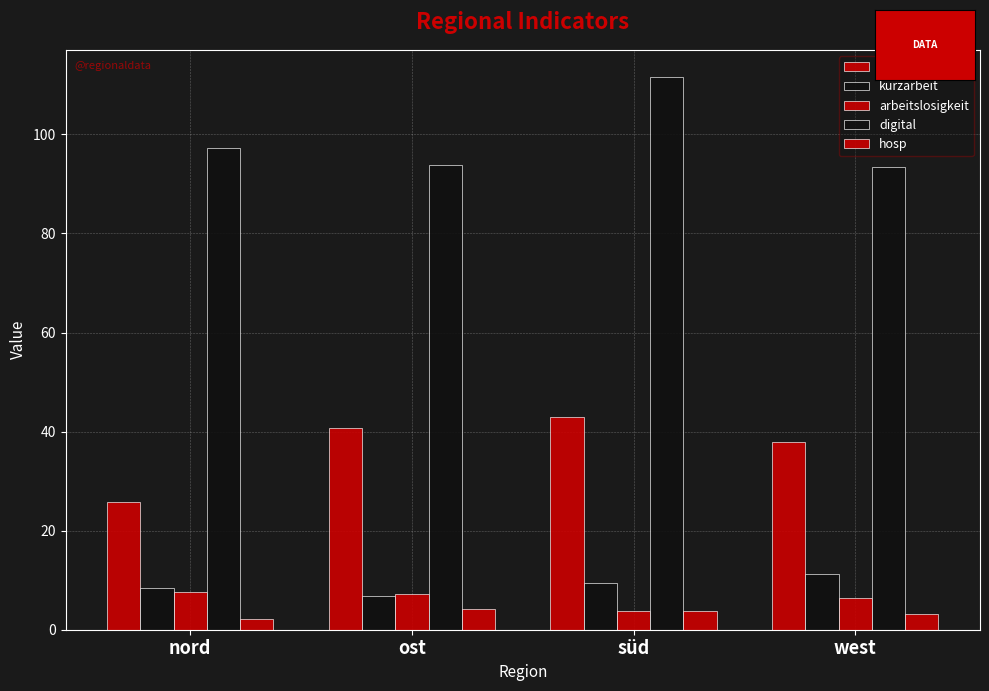

What is the label of the 1st bar from the left?

nord